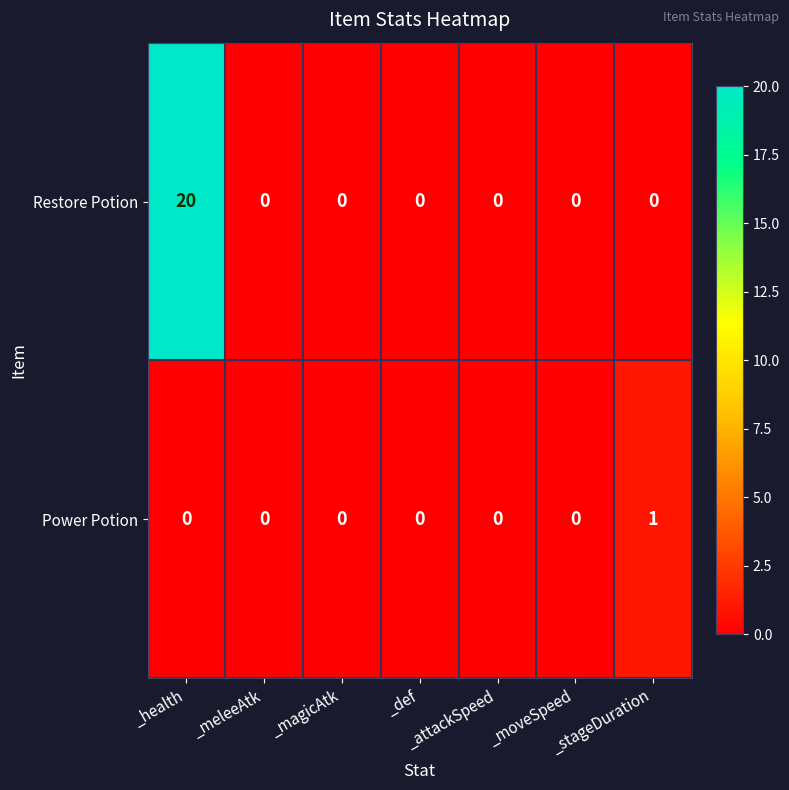

What is the maximum value shown in the chart?

20